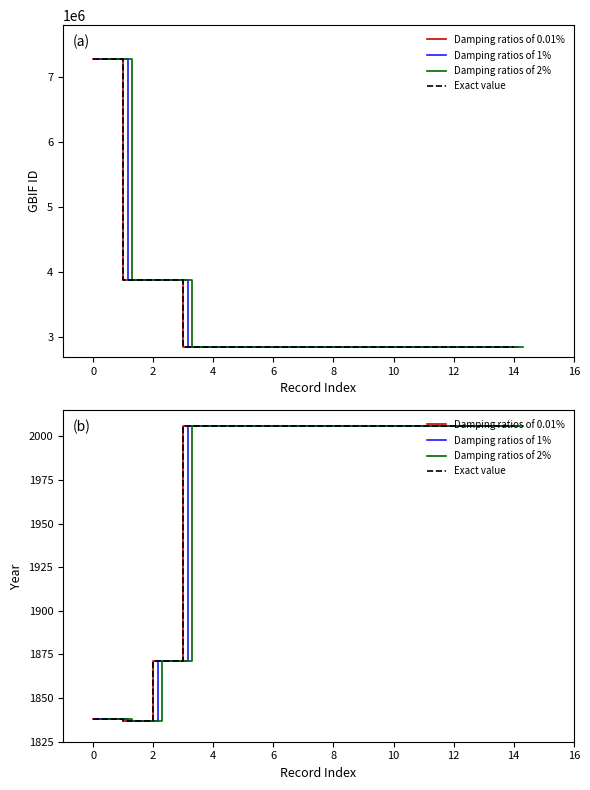

Which series has the largest total across all categories?

Damping ratios of 0.01%